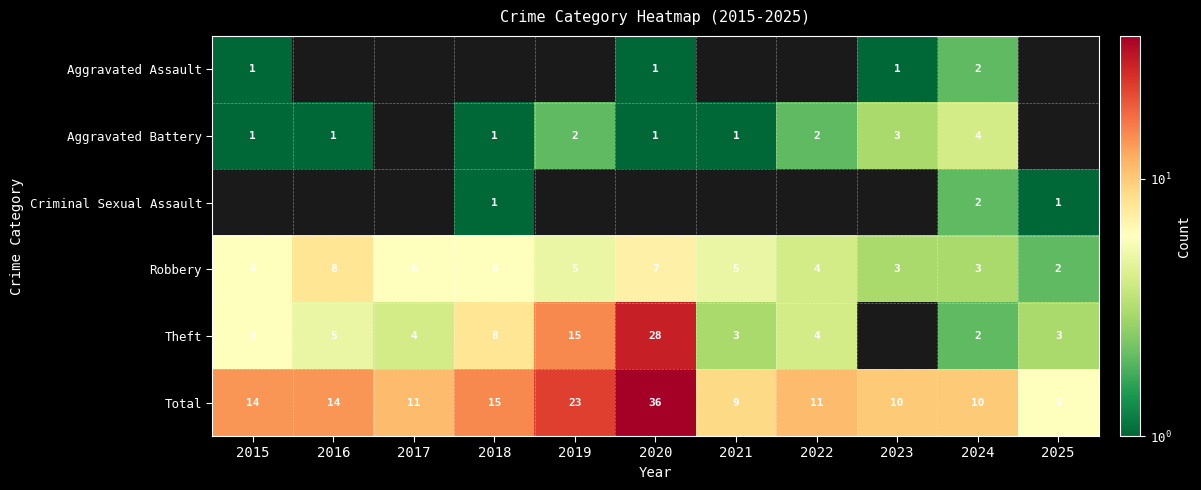

Is the value of Robbery at 2020 greater than the value of Theft at 2016?

Yes